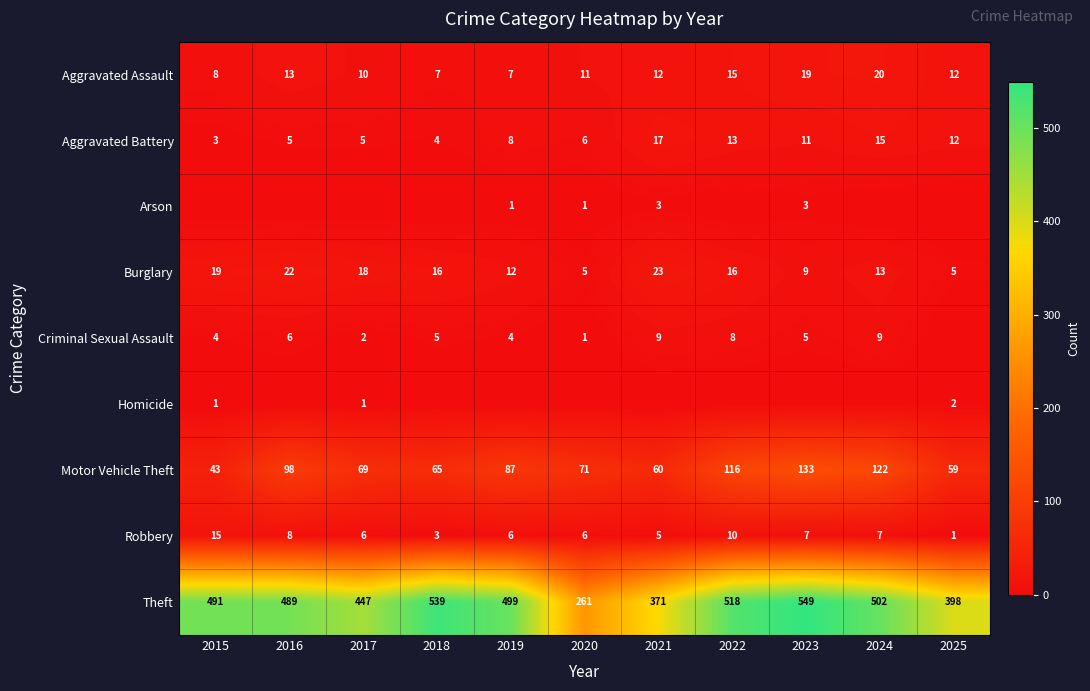

The value of Criminal Sexual Assault at 2023 is 8. True or false?

False